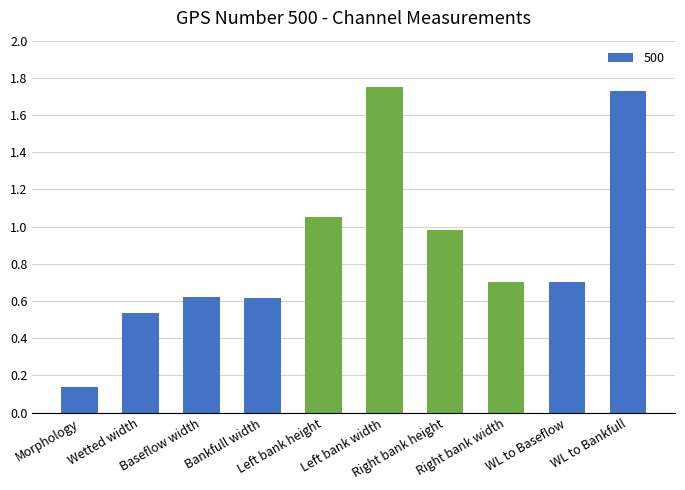

True or false: the data shows 3.1 at WL to Bankfull.

False